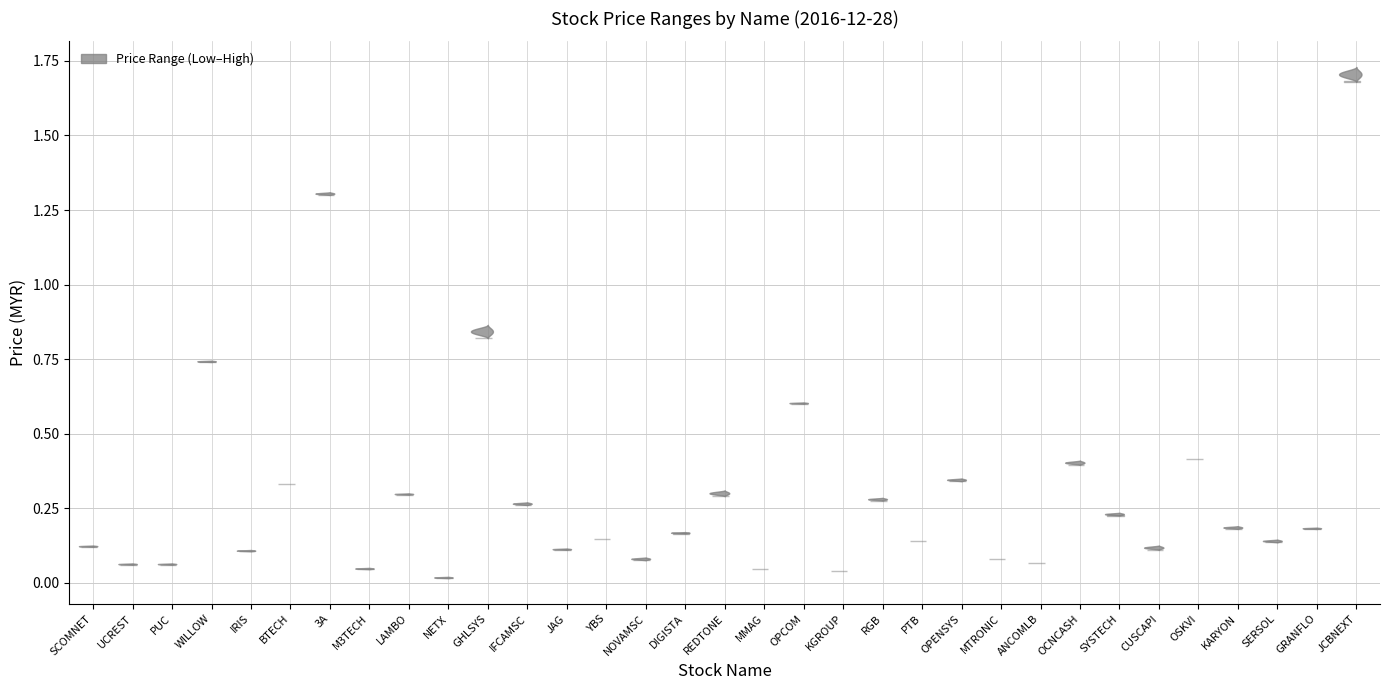

Reading left to right, what are all the values shown in this chart?

open: 0.1	0.1	0.1	0.7	0.1	0.3	1.3	0.0	0.3	0.0	0.8	0.3	0.1	0.1	0.1	0.2	0.3	0.0	0.6	0.0	0.3	0.1	0.3	0.1	0.1	0.4	0.2	0.1	0.4	0.2	0.1	0.2	1.7
high: 0.1	0.1	0.1	0.7	0.1	0.3	1.3	0.1	0.3	0.0	0.9	0.3	0.1	0.1	0.1	0.2	0.3	0.0	0.6	0.0	0.3	0.1	0.3	0.1	0.1	0.4	0.2	0.1	0.4	0.2	0.1	0.2	1.7
low: 0.1	0.1	0.1	0.7	0.1	0.3	1.3	0.0	0.3	0.0	0.8	0.3	0.1	0.1	0.1	0.2	0.3	0.0	0.6	0.0	0.3	0.1	0.3	0.1	0.1	0.4	0.2	0.1	0.4	0.2	0.1	0.2	1.7
close: 0.1	0.1	0.1	0.7	0.1	0.3	1.3	0.1	0.3	0.0	0.9	0.3	0.1	0.1	0.1	0.2	0.3	0.0	0.6	0.0	0.3	0.1	0.3	0.1	0.1	0.4	0.2	0.1	0.4	0.2	0.1	0.2	1.7